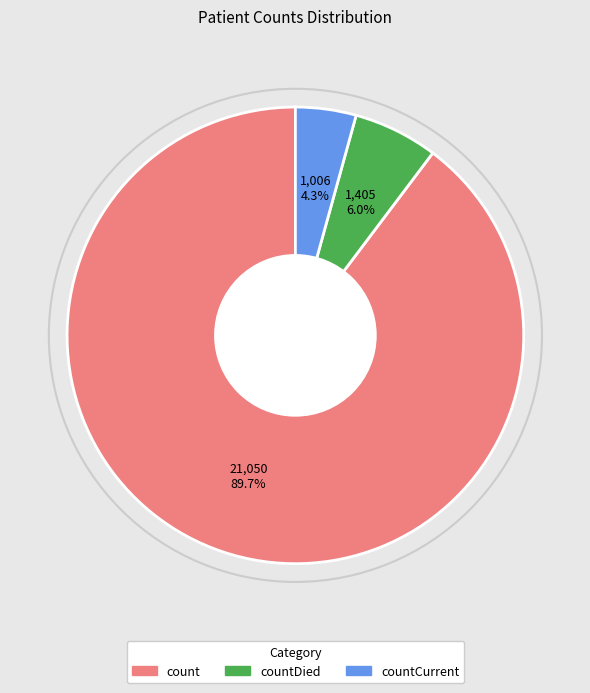

What is the smallest slice in the pie chart?

countCurrent